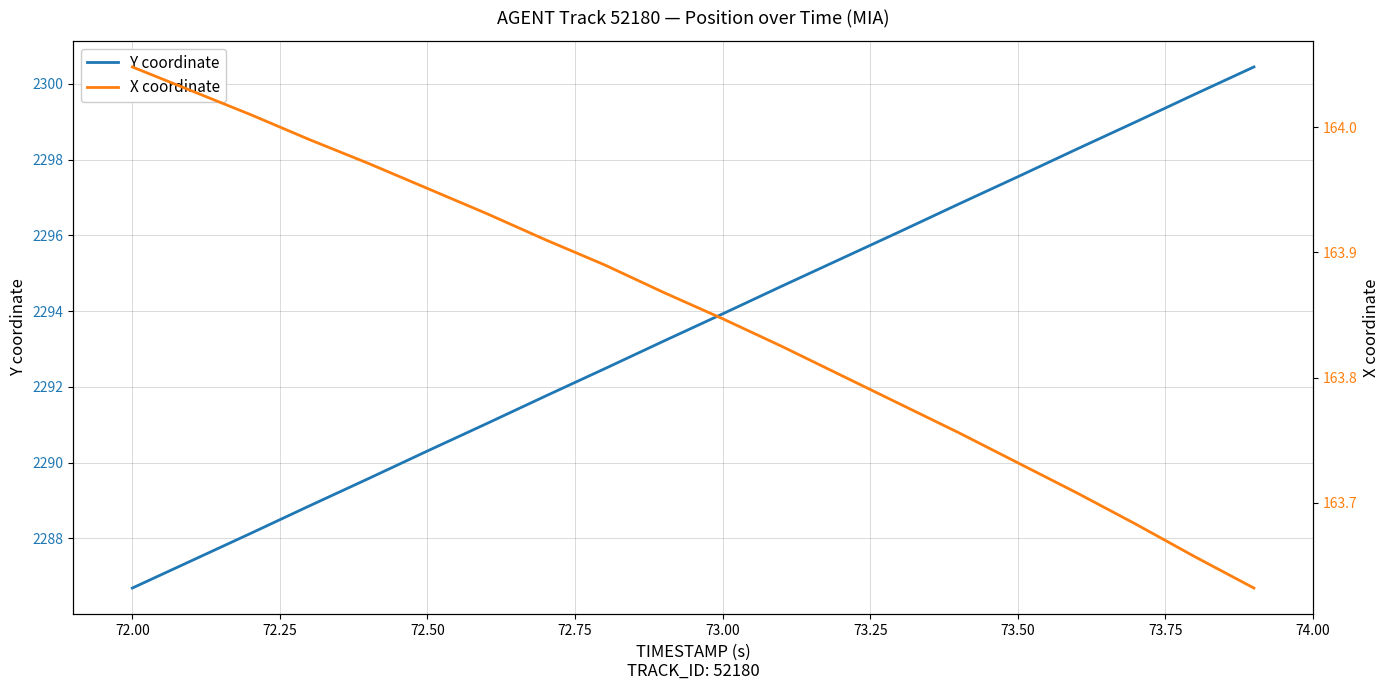

Which category has the lowest value in the Y coordinate series?

72.00